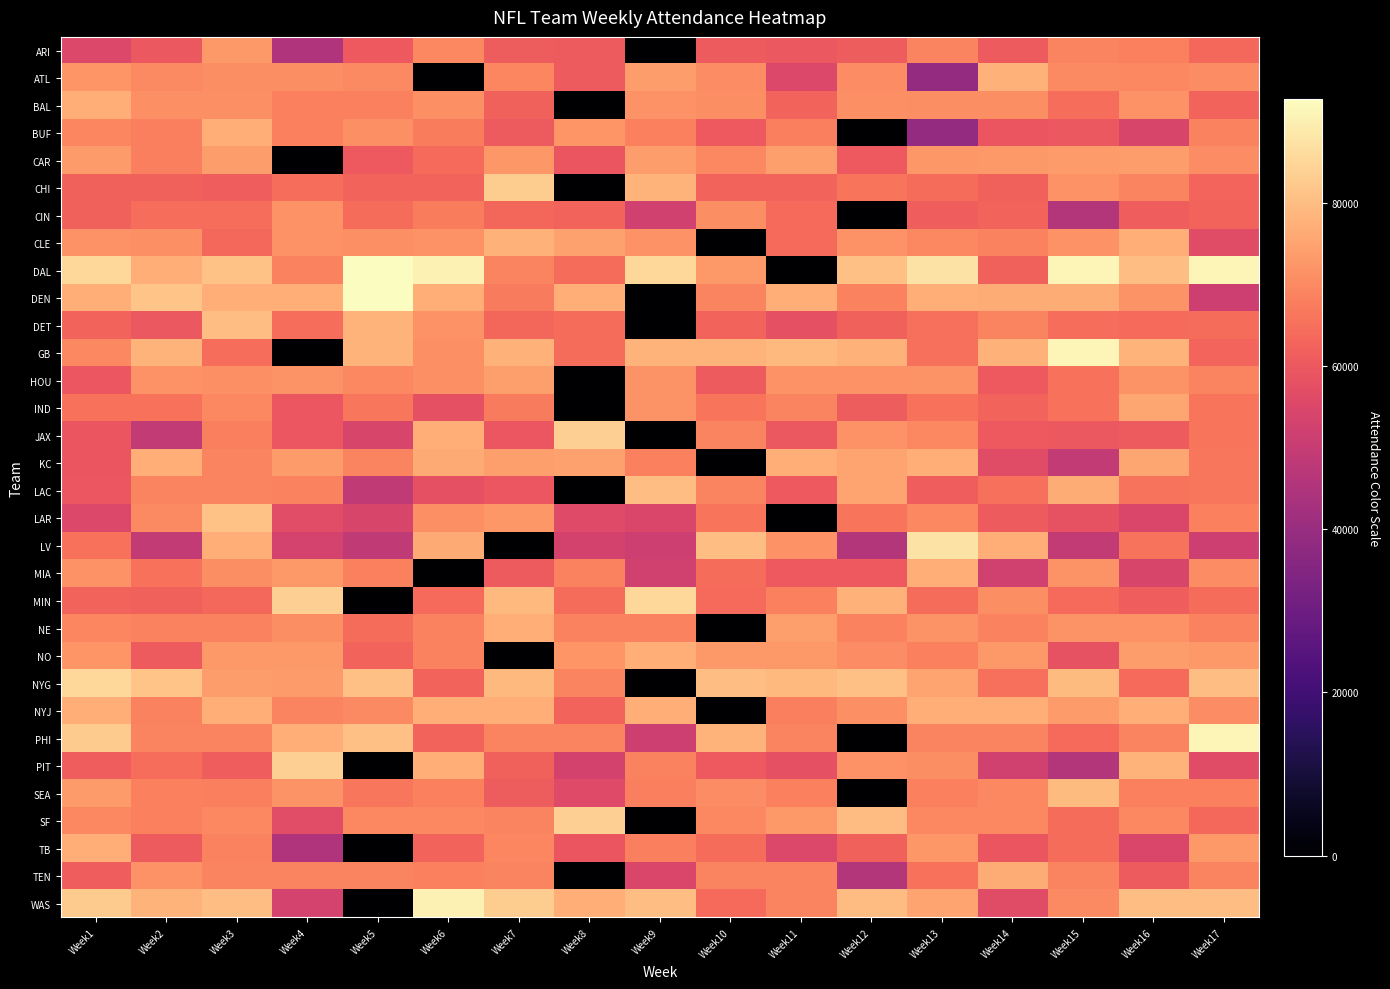

At which category does the chart reach its minimum across all series?

Week9